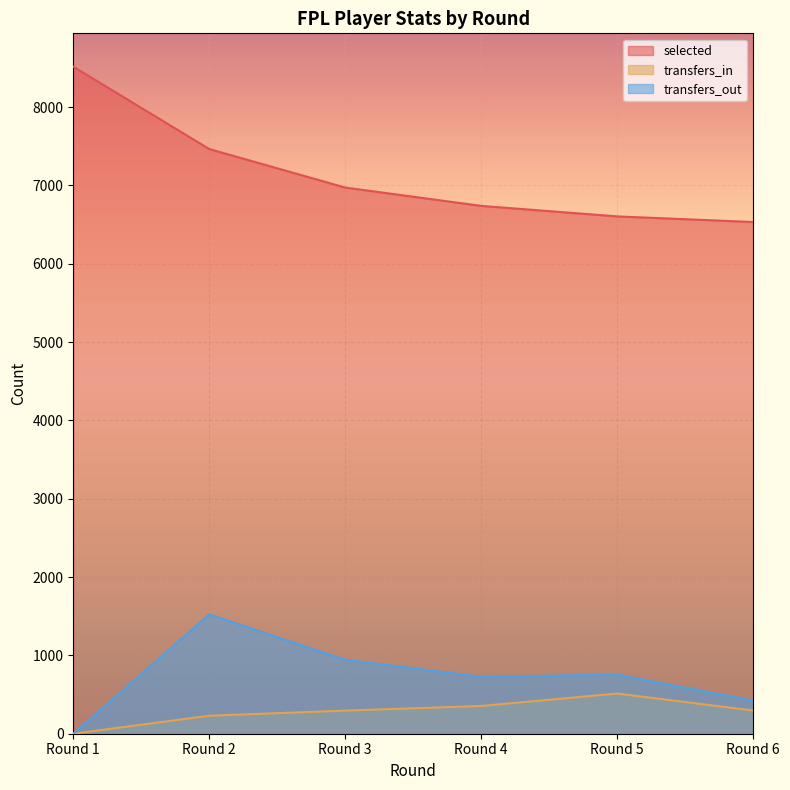

What is the average value of the transfers_out series?

728